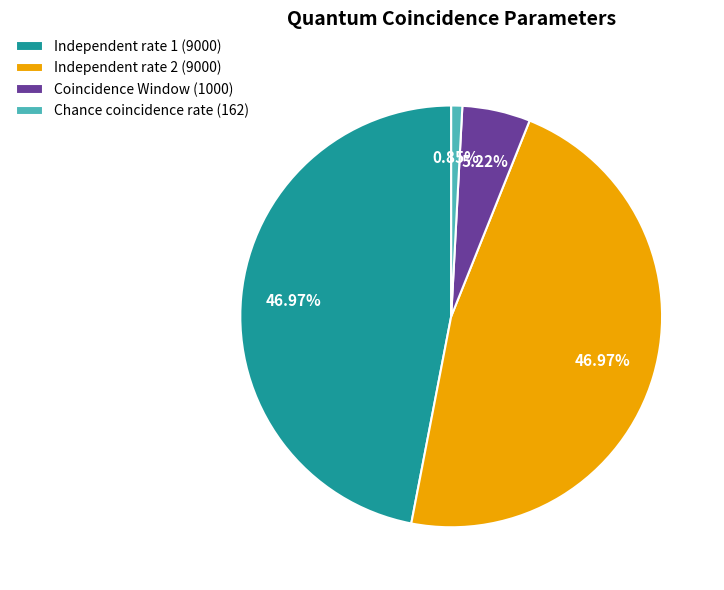

Between Independent rate 2 and Chance coincidence rate, which is larger?

Independent rate 2